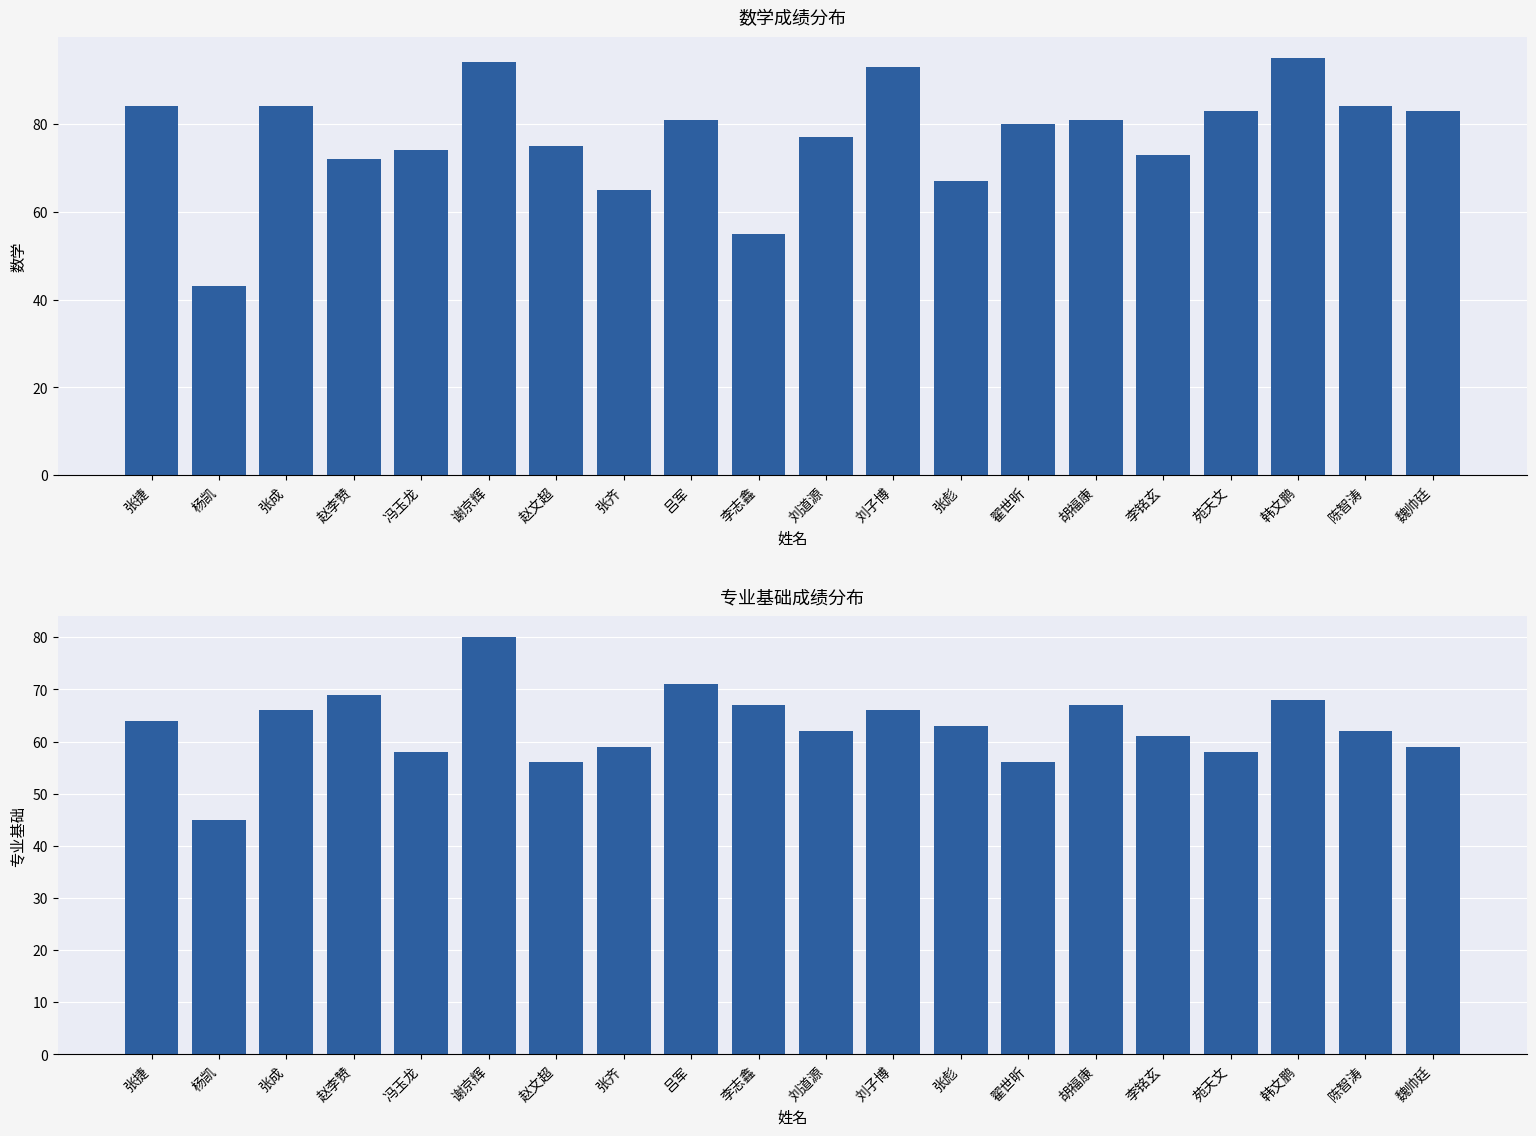

True or false: 专业基础 has a value of 71 at 吕军.

True